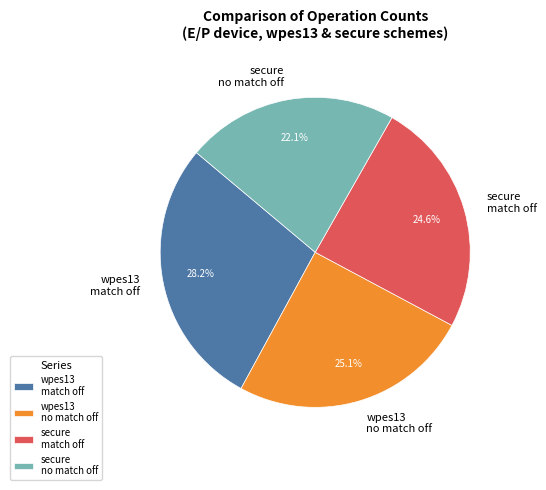

To the nearest percent, what is the difference between the largest and smallest slice percentages?

6%